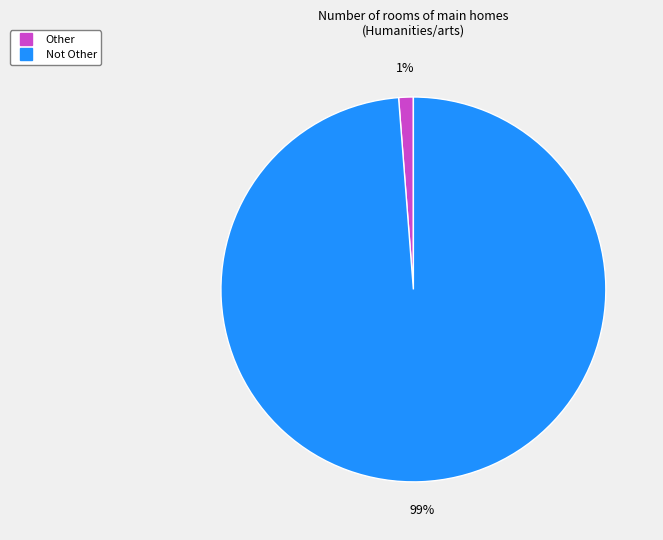

Between Other and Not Other, which is larger?

Not Other